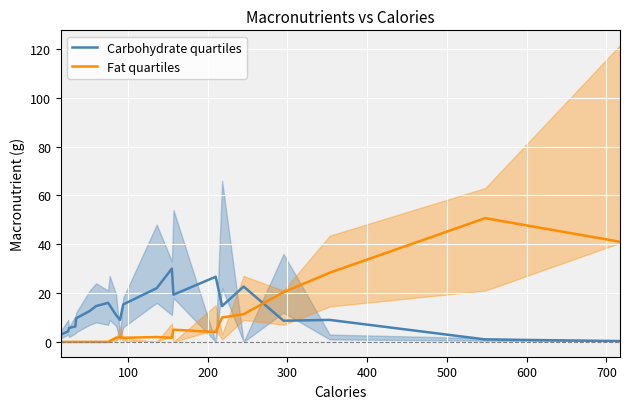

How many lines are shown in the chart?

2